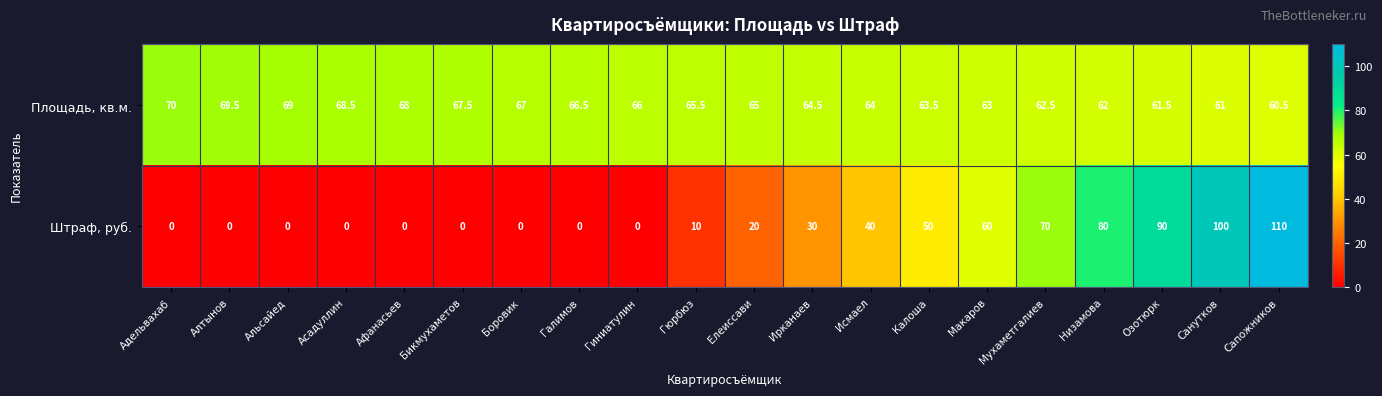

How many categories are shown in the chart?

20